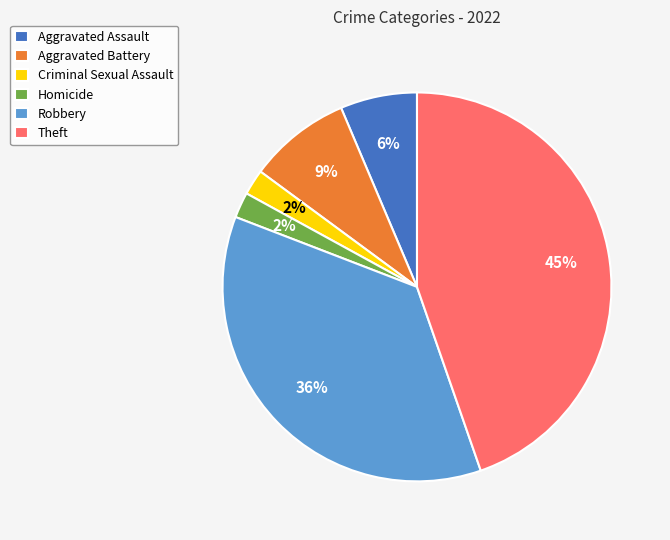

Is there any slice that represents more than half of the pie?

No